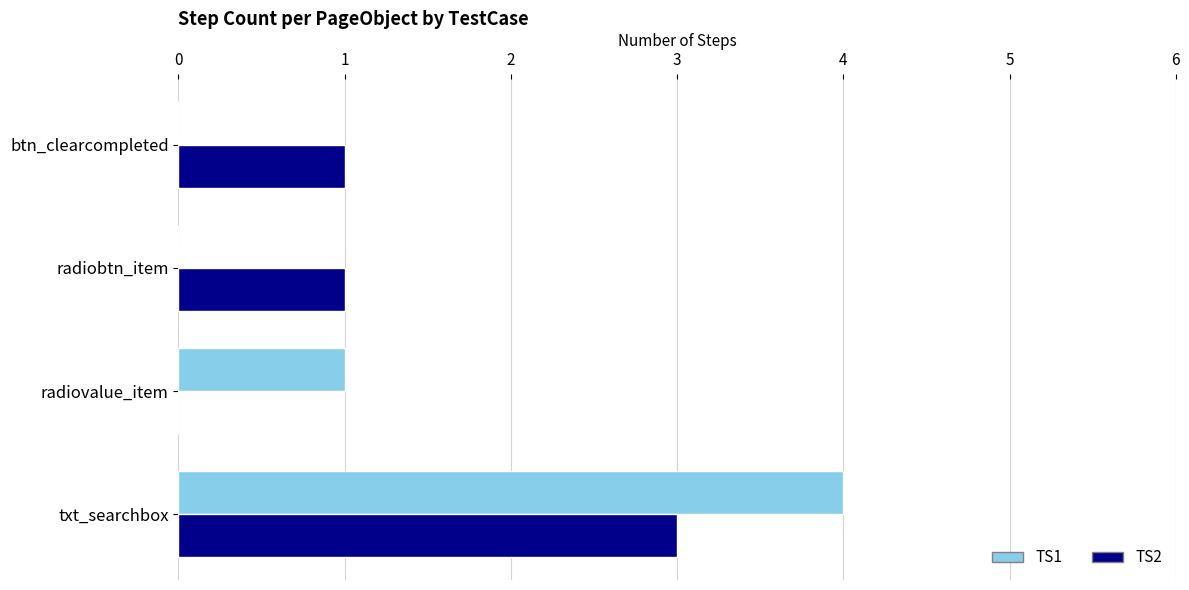

Is it true that TS2 equals 3 at txt_searchbox?

True